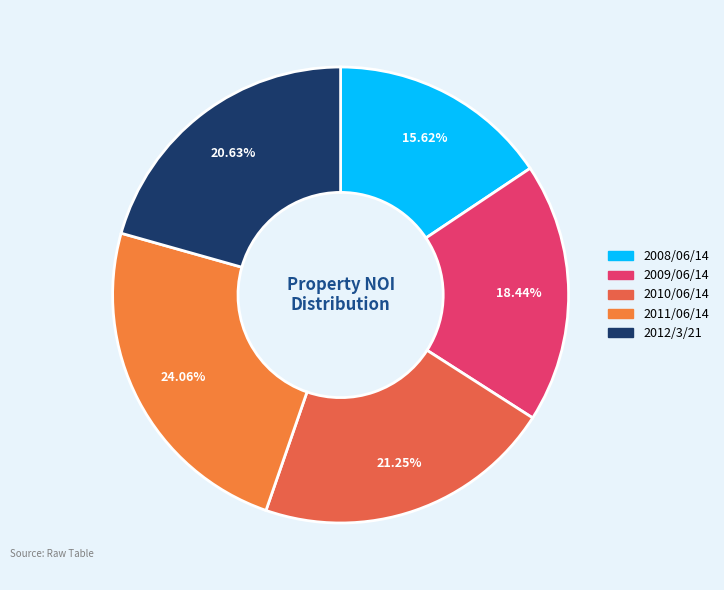

How many segments does this pie chart have?

5